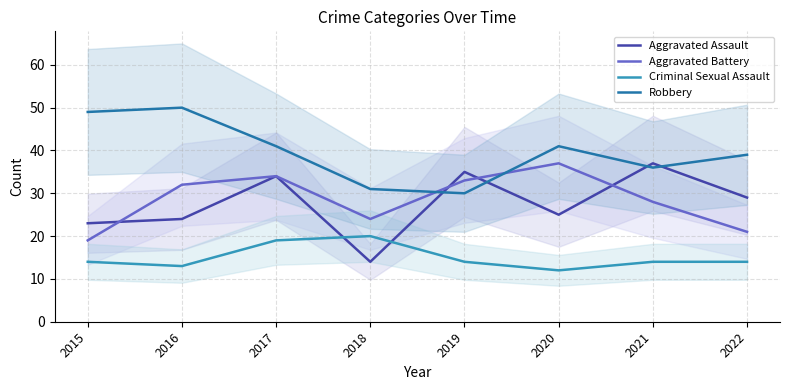

Which series has the largest range (max minus min)?

Aggravated Assault